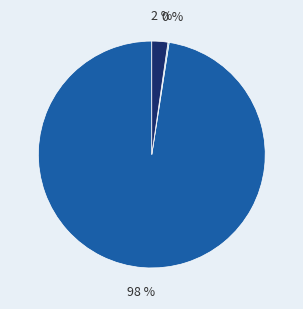

Is there any slice that represents more than half of the pie?

Yes